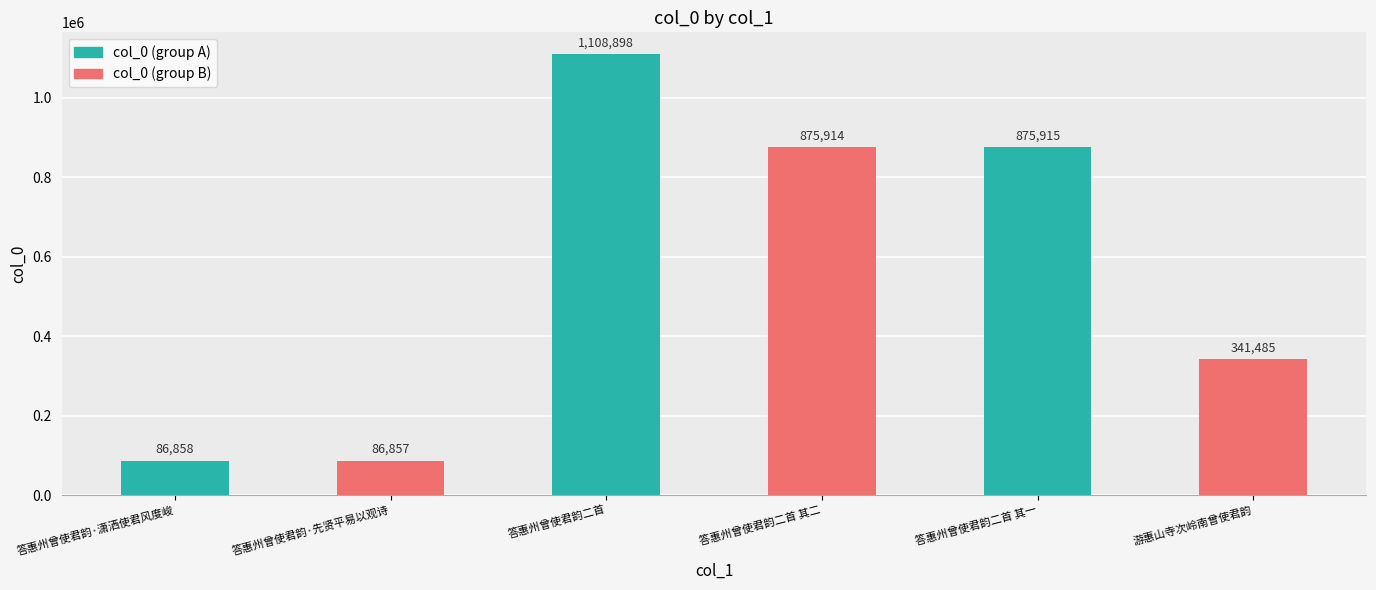

What is the ratio of the value at 答惠州曾使君韵二首 其一 to the value at 答惠州曾使君韵·潇洒使君风度峻?

10.1